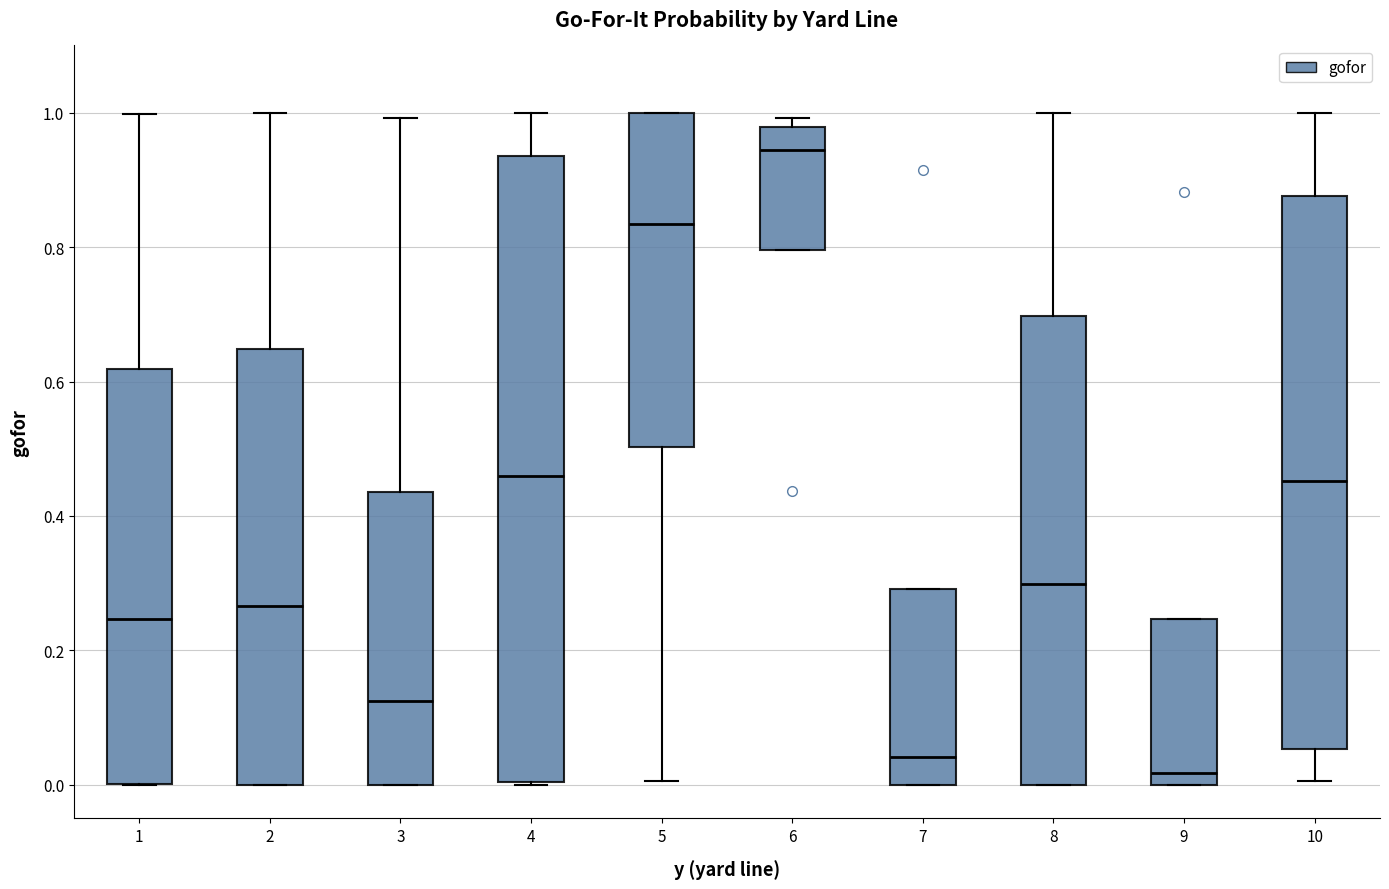

Reading left to right, transcribe this box plot: for each box, give where its median line is, the range the box spans, and where its two whiskers end, as read against the y-axis. The values are not printed on the chart, so give them approximately, as read against the axis.

1: median 0.24, box 0.00 to 0.62, whiskers 0.00 to 1.00
2: median 0.26, box 0.00 to 0.64, whiskers 0.00 to 1.00
3: median 0.12, box 0.00 to 0.44, whiskers 0.00 to 1.00
4: median 0.46, box 0.00 to 0.94, whiskers 0.00 to 1.00
5: median 0.84, box 0.50 to 1.00, whiskers 0.00 to 1.00
6: median 0.94, box 0.80 to 0.98, whiskers 0.80 to 1.00
7: median 0.04, box 0.00 to 0.30, whiskers 0.00 to 0.30
8: median 0.30, box 0.00 to 0.70, whiskers 0.00 to 1.00
9: median 0.02, box 0.00 to 0.24, whiskers 0.00 to 0.24
10: median 0.46, box 0.06 to 0.88, whiskers 0.00 to 1.00